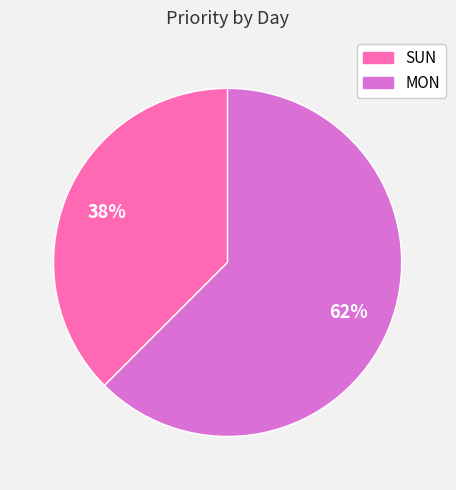

Is the sum of MON and SUN greater than half?

Yes